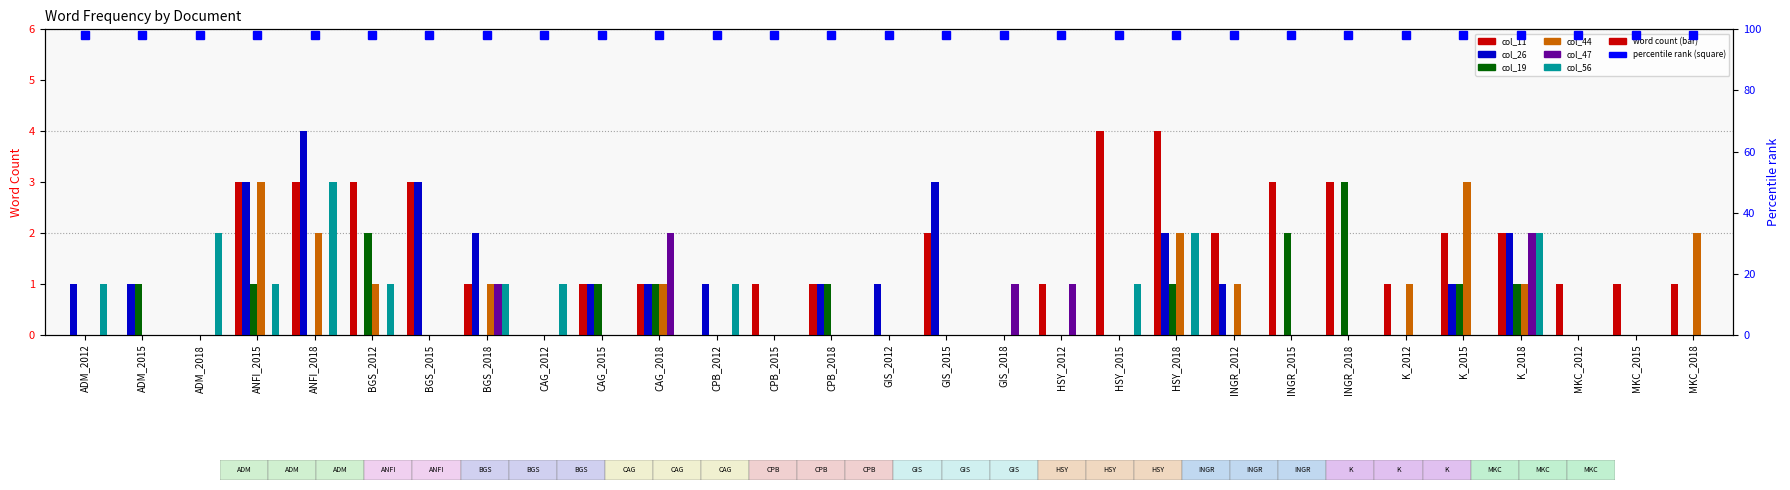

What is the sum of all col_26 values?

28